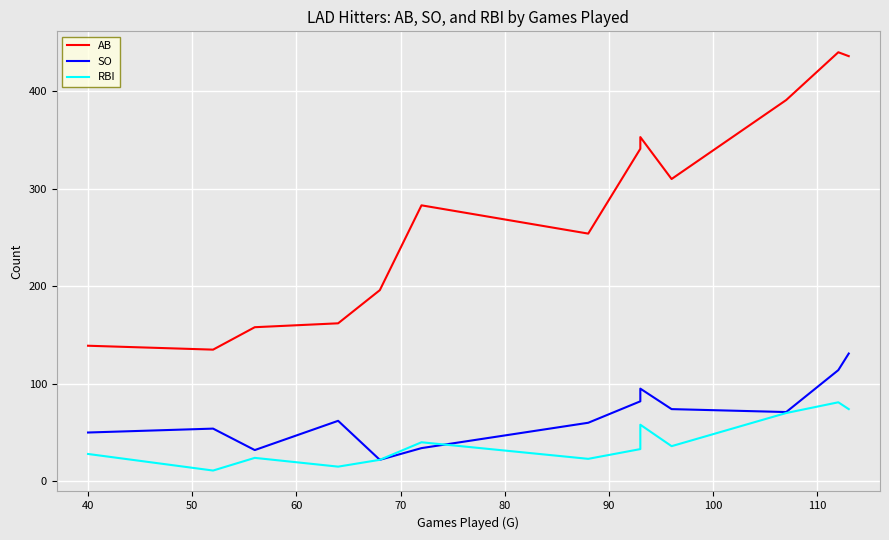

True or false: RBI and AB intersect in this chart.

False